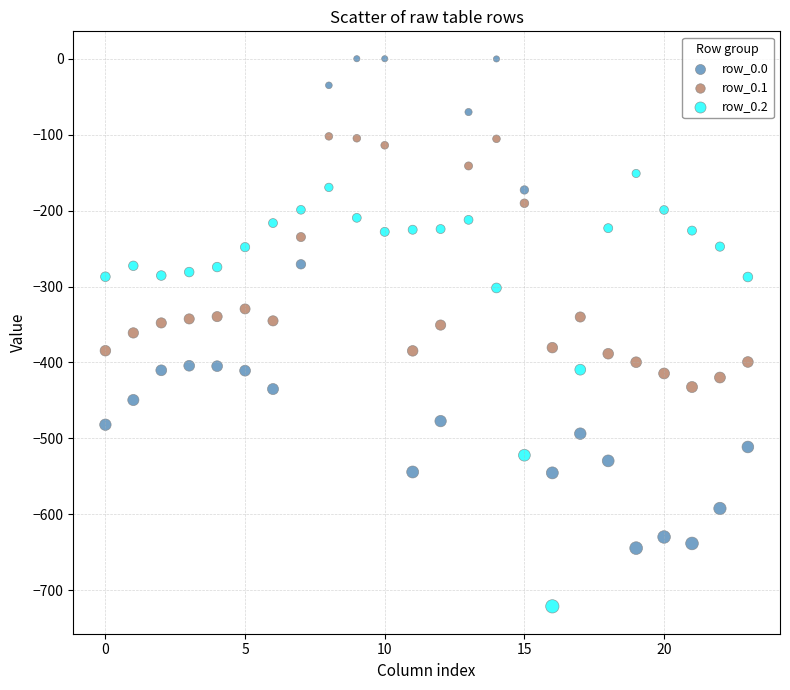

What are all the series names shown in the legend?

row_0.0, row_0.1, row_0.2